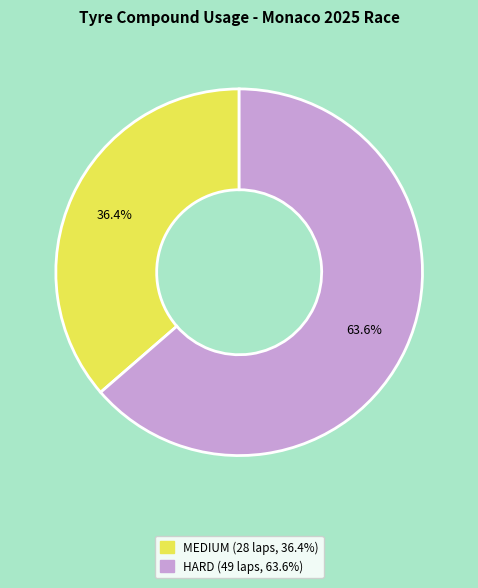

What percentage do HARD and MEDIUM together represent?

100.0%